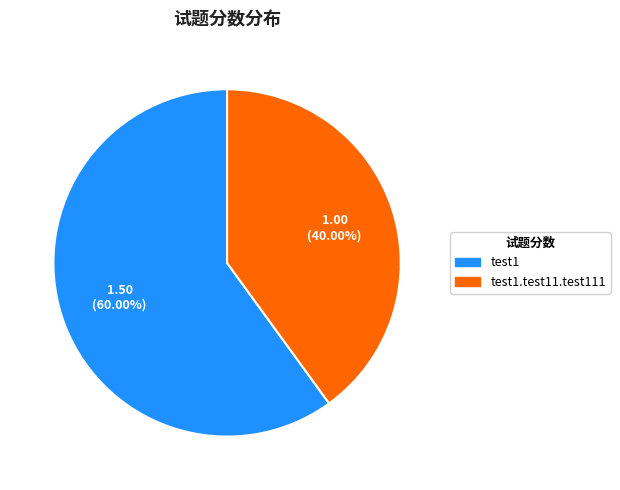

Does any single category account for the majority?

Yes